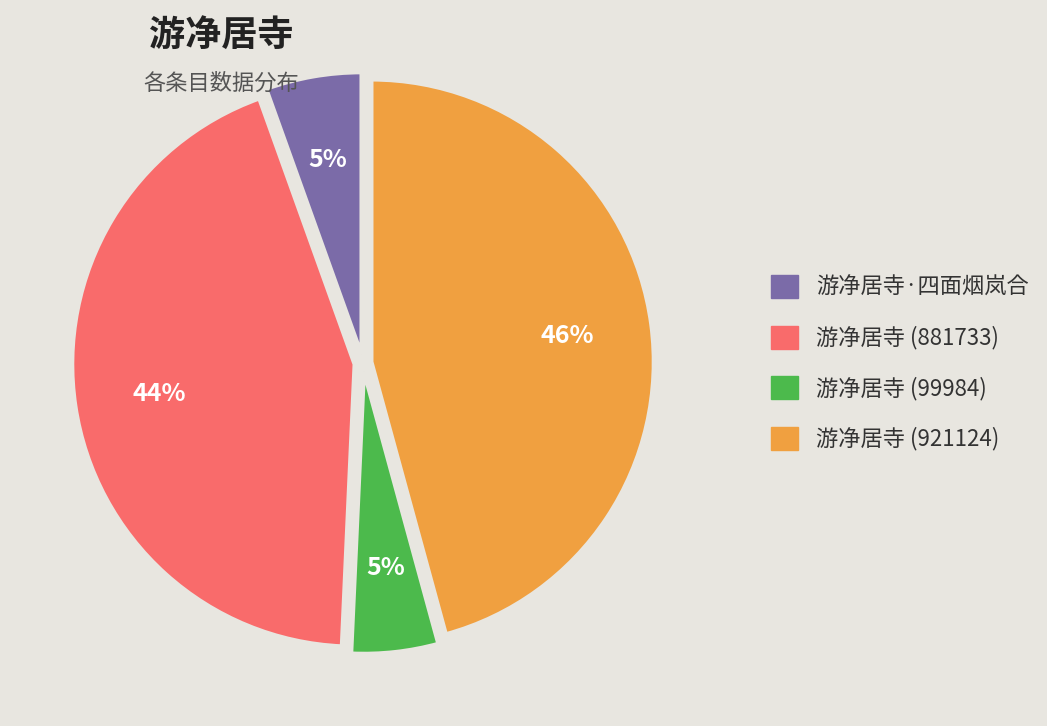

To the nearest percent, what is the difference between the largest and smallest slice percentages?

41%